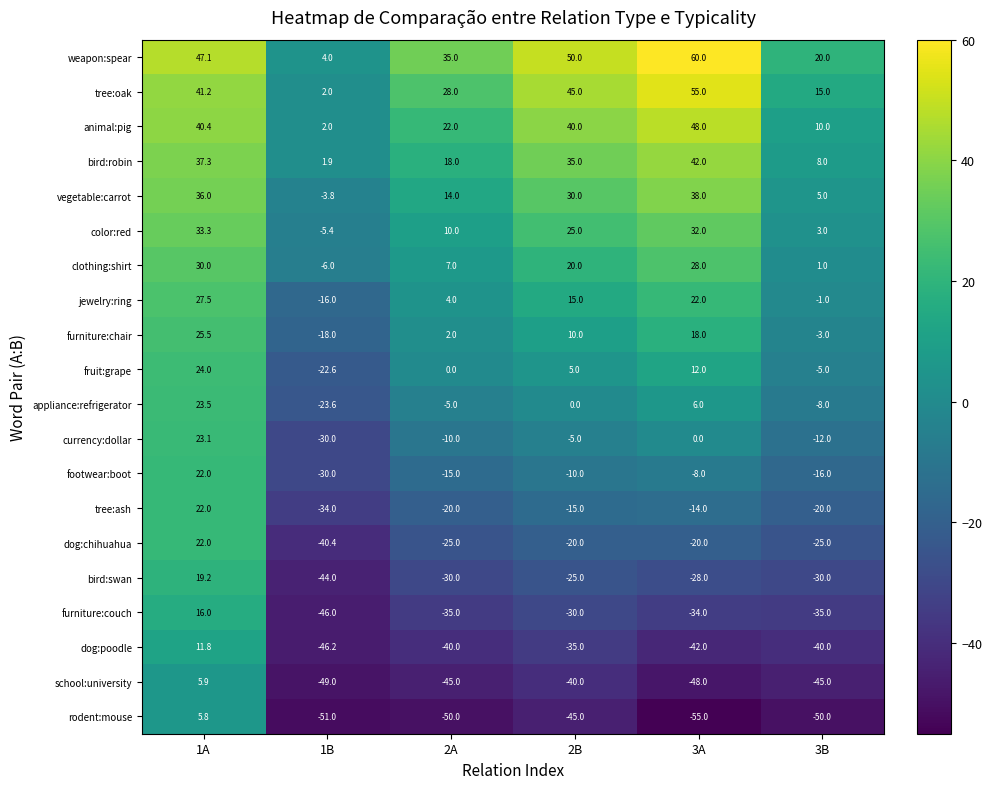

How many data points in dog:chihuahua are less than -20?

3